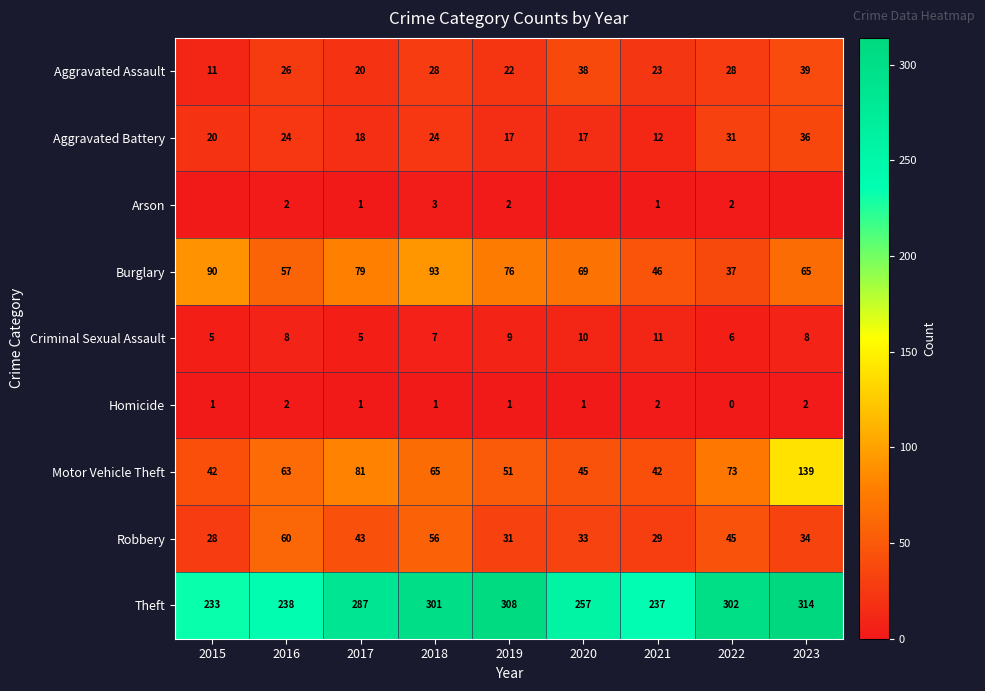

What is the sum of all Aggravated Battery values?

199